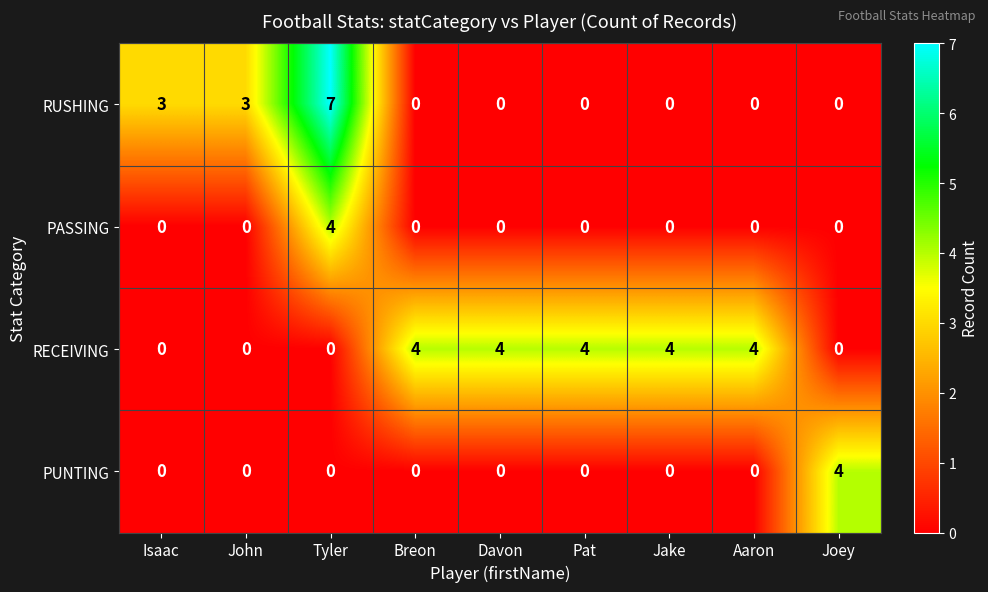

Count the PUNTING values in the range 0 to 1.

8